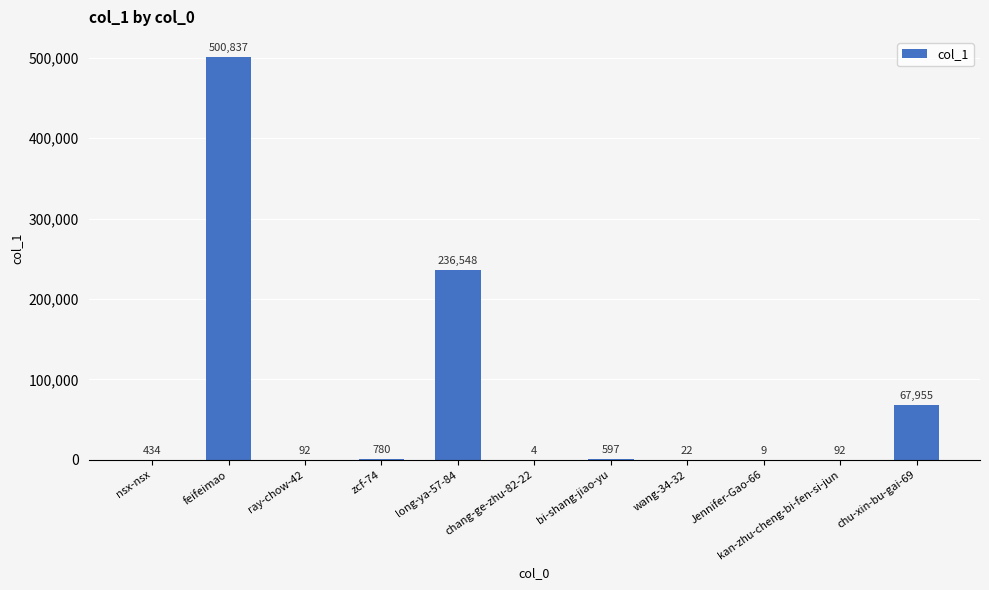

At which label is the value closest to 250420?

long-ya-57-84